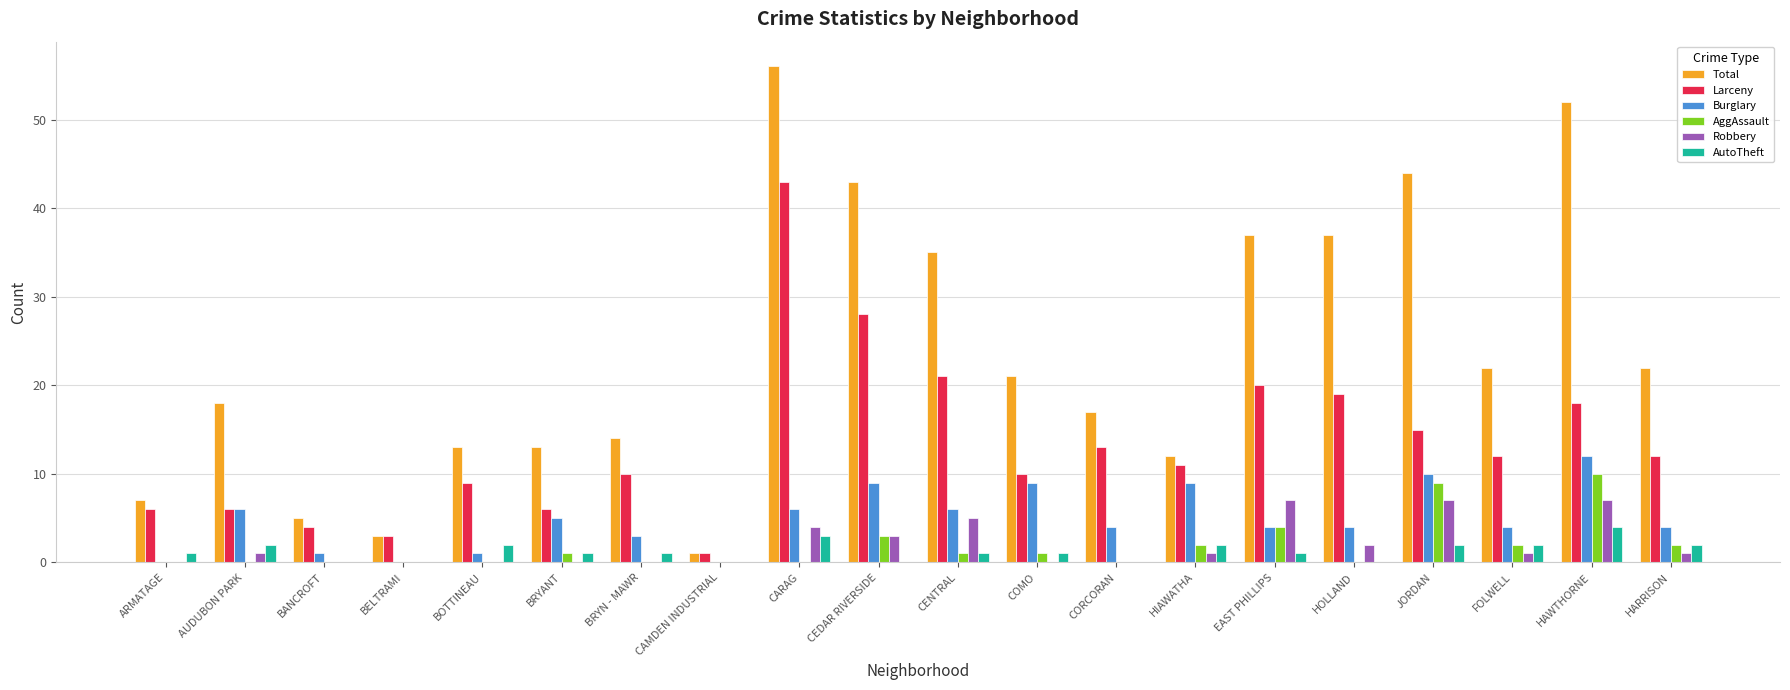

How many data points does each series have?

20